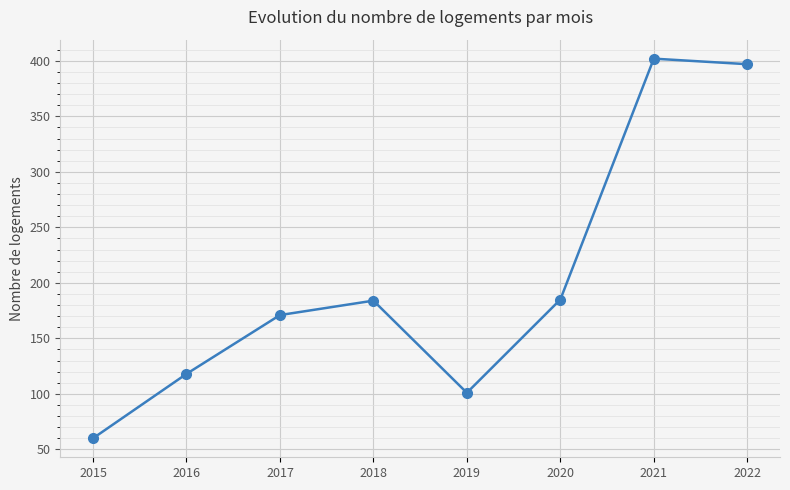

What is the change in value from 2016 to 2020?

+67